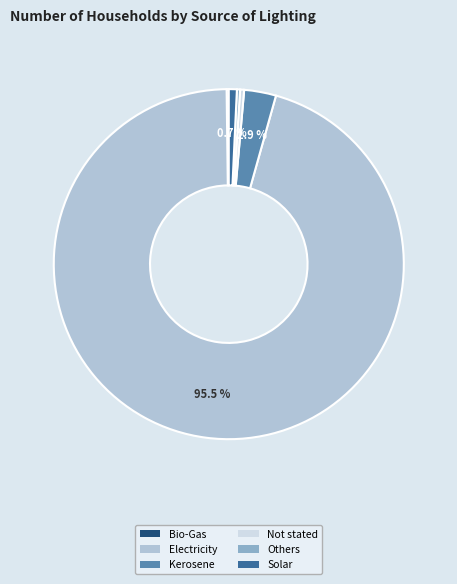

Between Solar and Kerosene, which is larger?

Kerosene